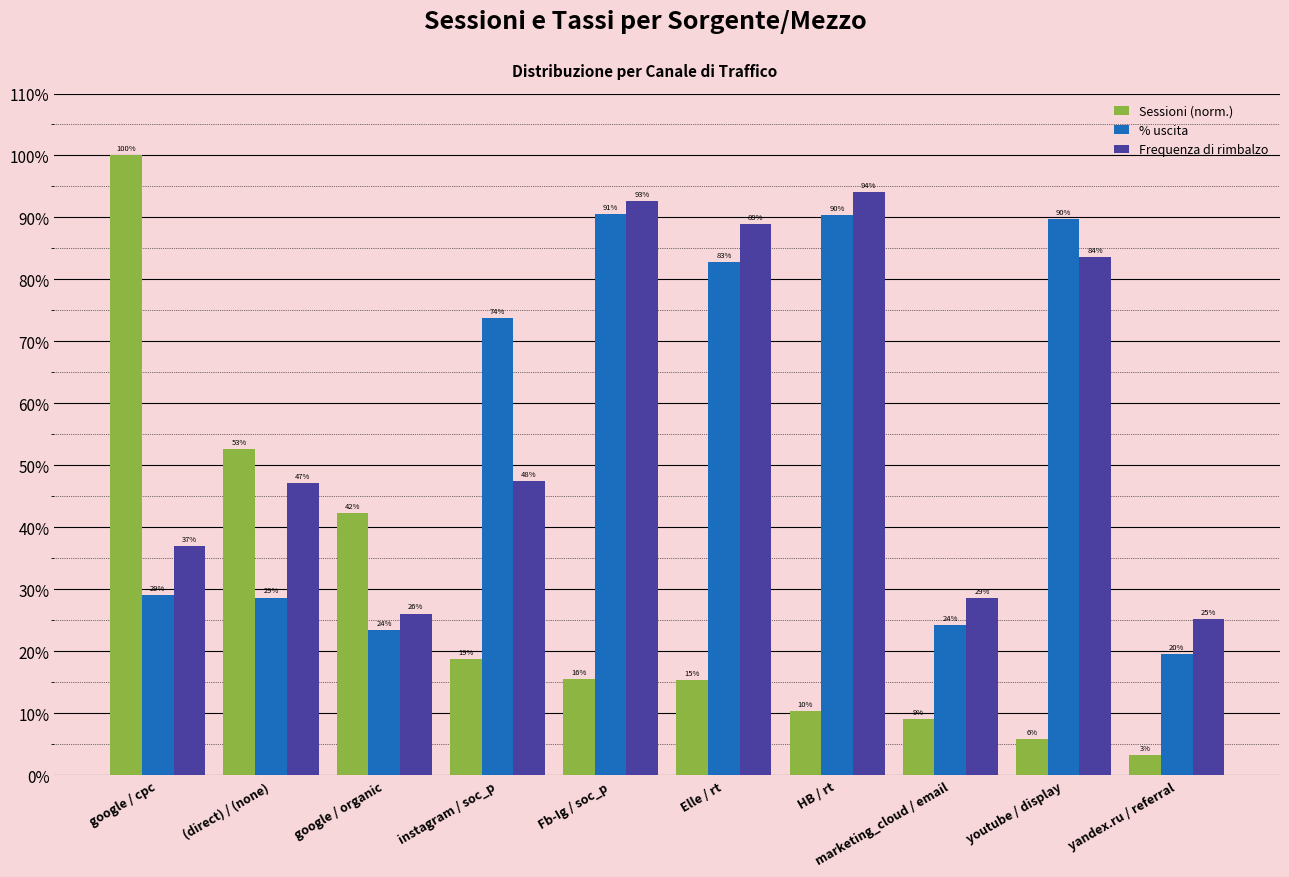

What are all the series names shown in the legend?

Sessioni (norm.), % uscita, Frequenza di rimbalzo